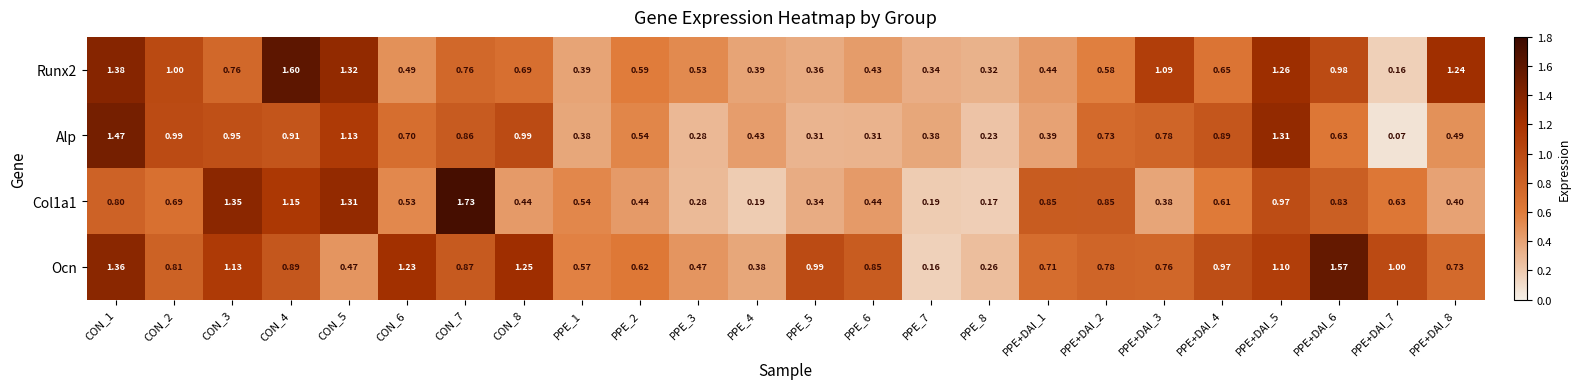

Which series changed the most between CON_6 and CON_8?

Alp